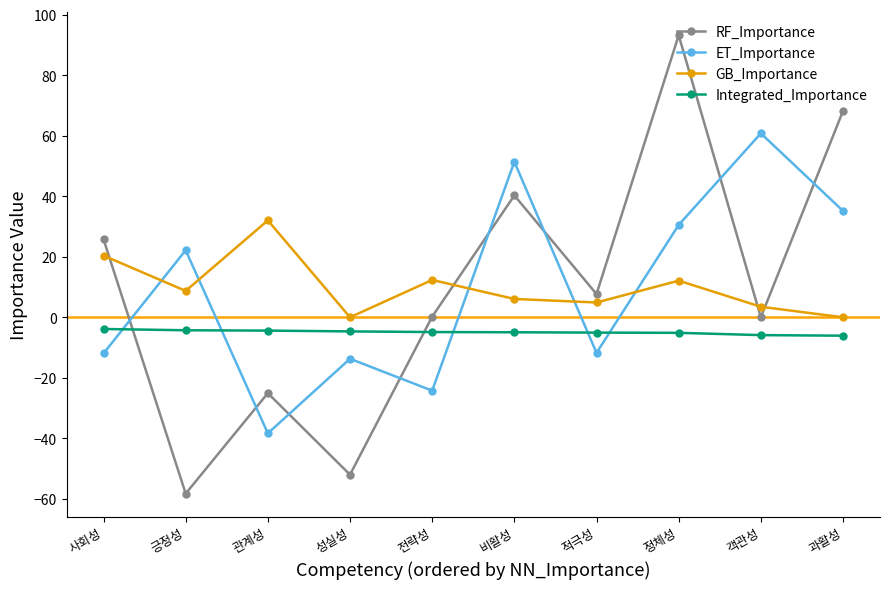

Does the chart have visible grid lines?

No